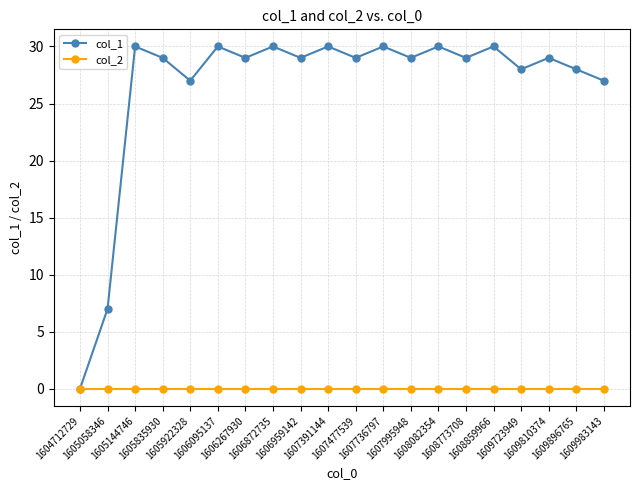

Rank the series by their maximum value, from lowest to highest.

col_2, col_1